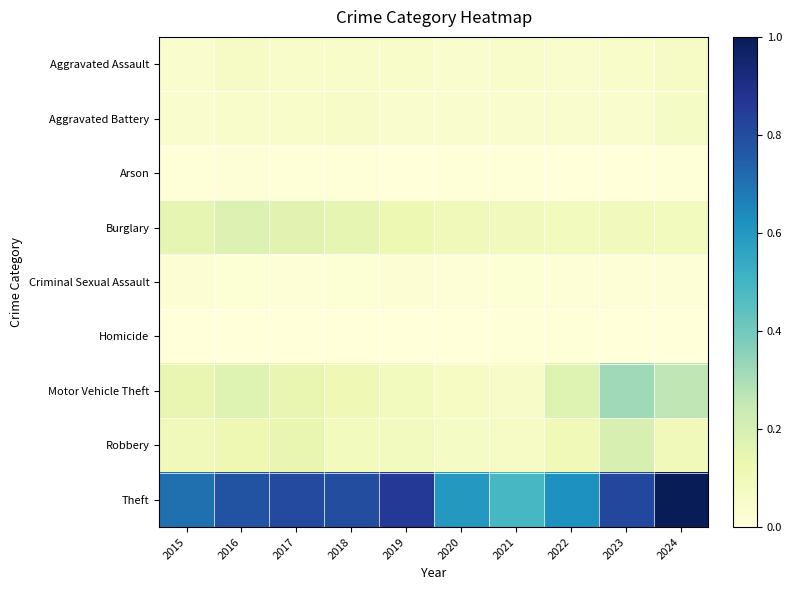

Rank the series by their maximum value, from lowest to highest.

Homicide, Arson, Criminal Sexual Assault, Aggravated Assault, Aggravated Battery, Burglary, Robbery, Motor Vehicle Theft, Theft